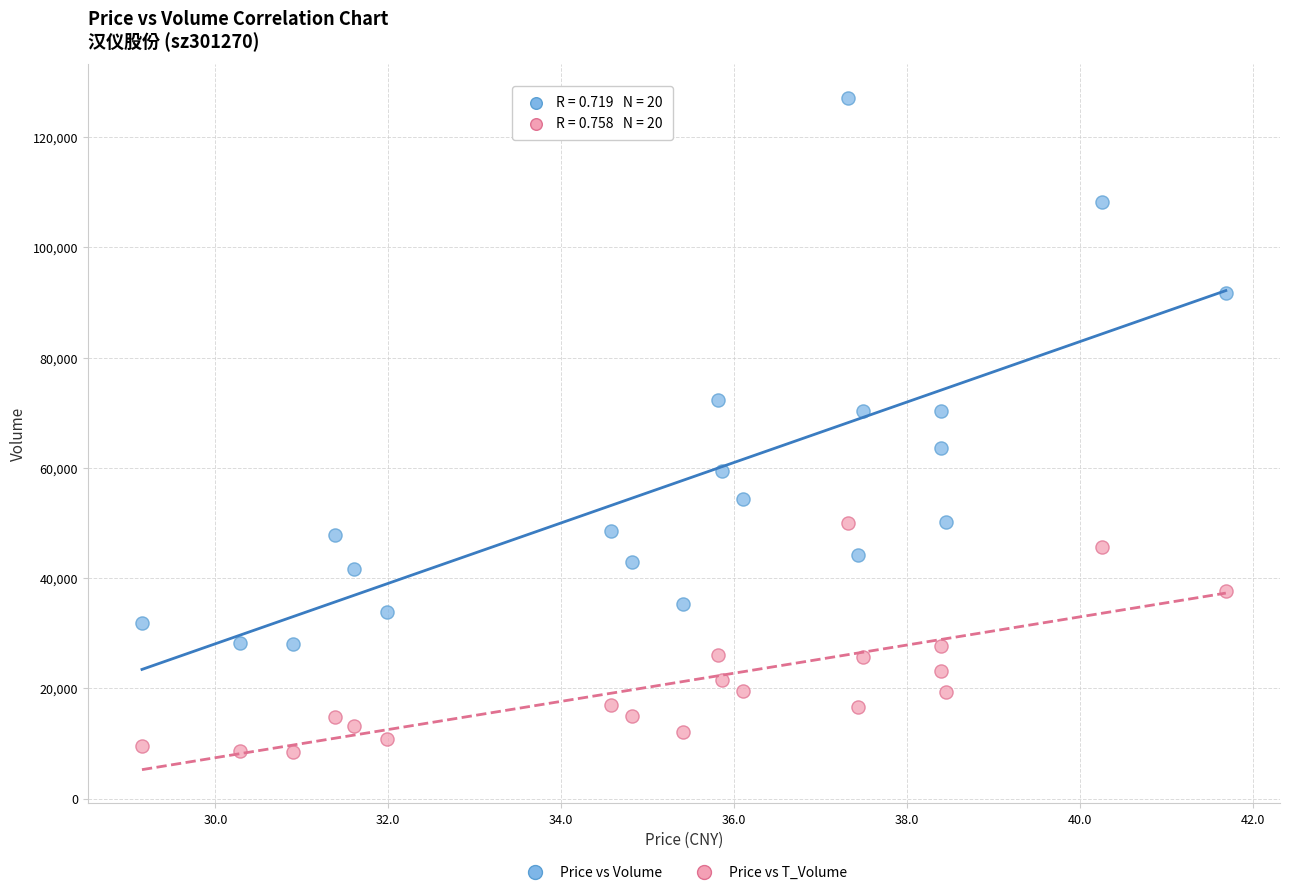

Which series contains the lowest Y value?

Price vs T_Volume